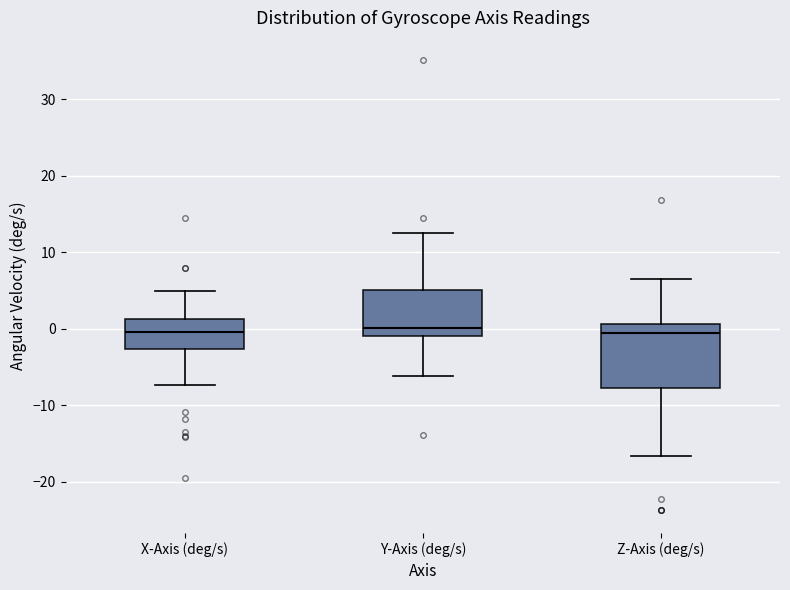

Where does the upper whisker of the box for X-Axis (deg/s) end on the y-axis? The values are not printed on the chart, so give them approximately, as read against the axis.

5